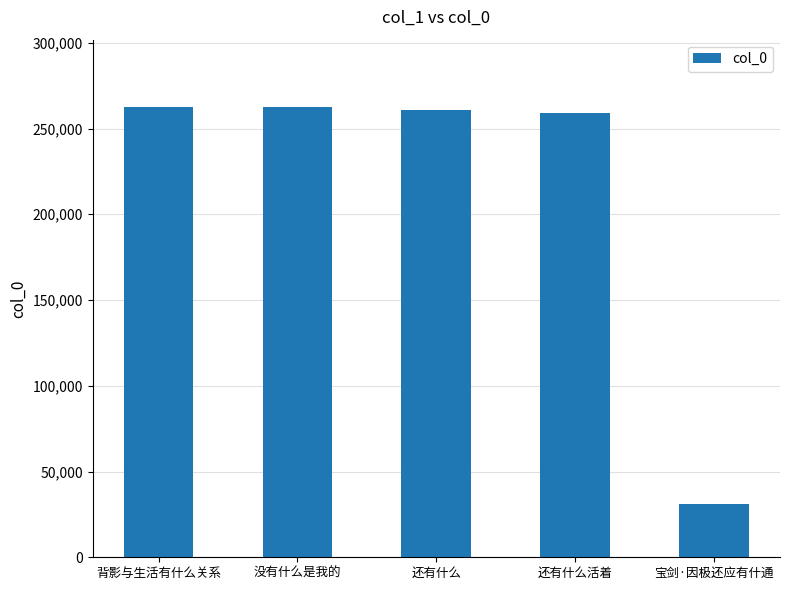

What is the label of the 5th bar from the left?

宝剑·因极还应有什通